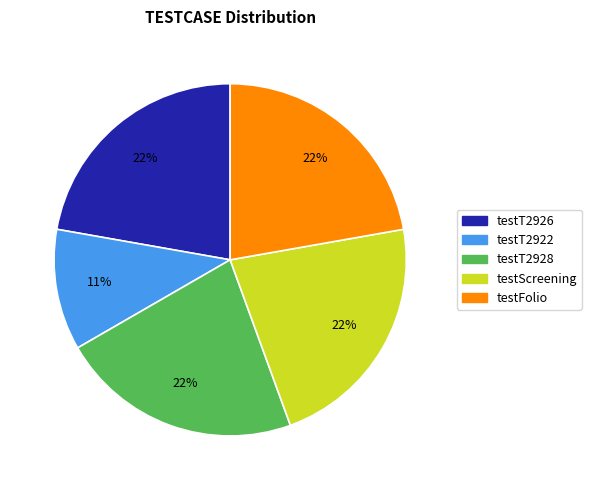

What is the ratio of the value at testT2926 to the value at testT2928?

1.0